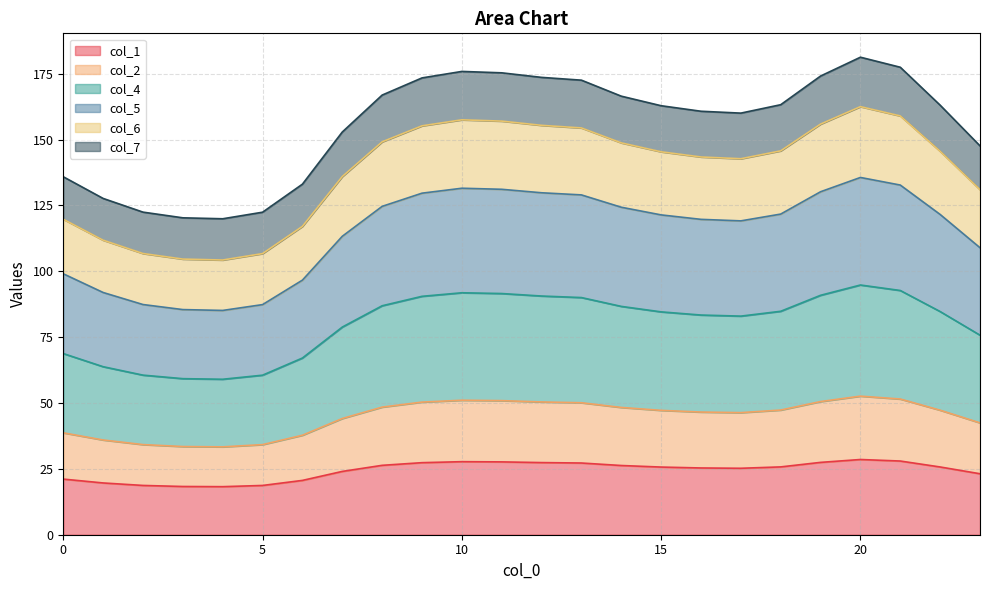

What is the highest value of the col_1 series?

28.5